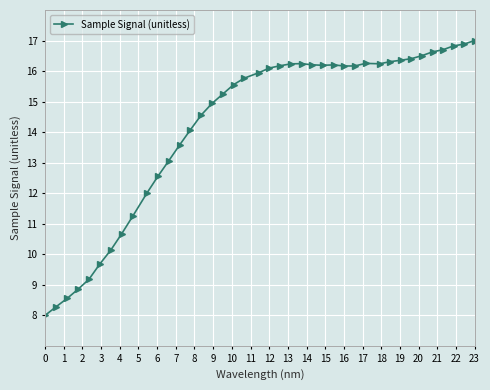

What is the value of the 36th point from the left?

16.6